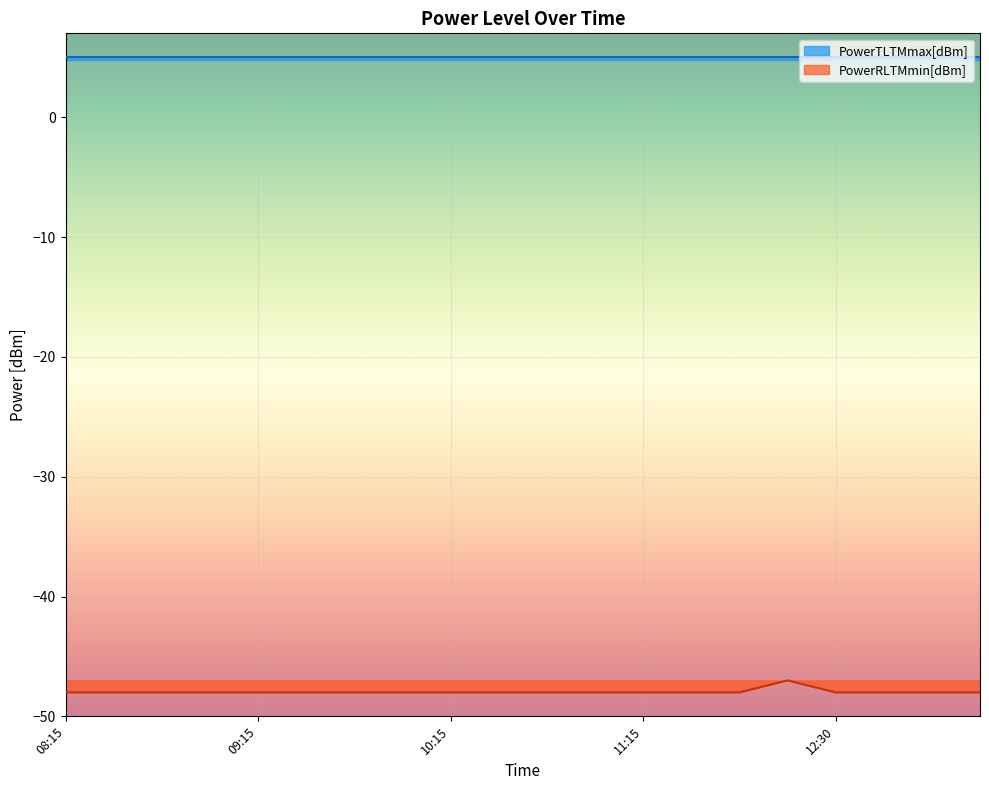

Which category has the highest value in the PowerRLTMmax[dBm] series?

08:15